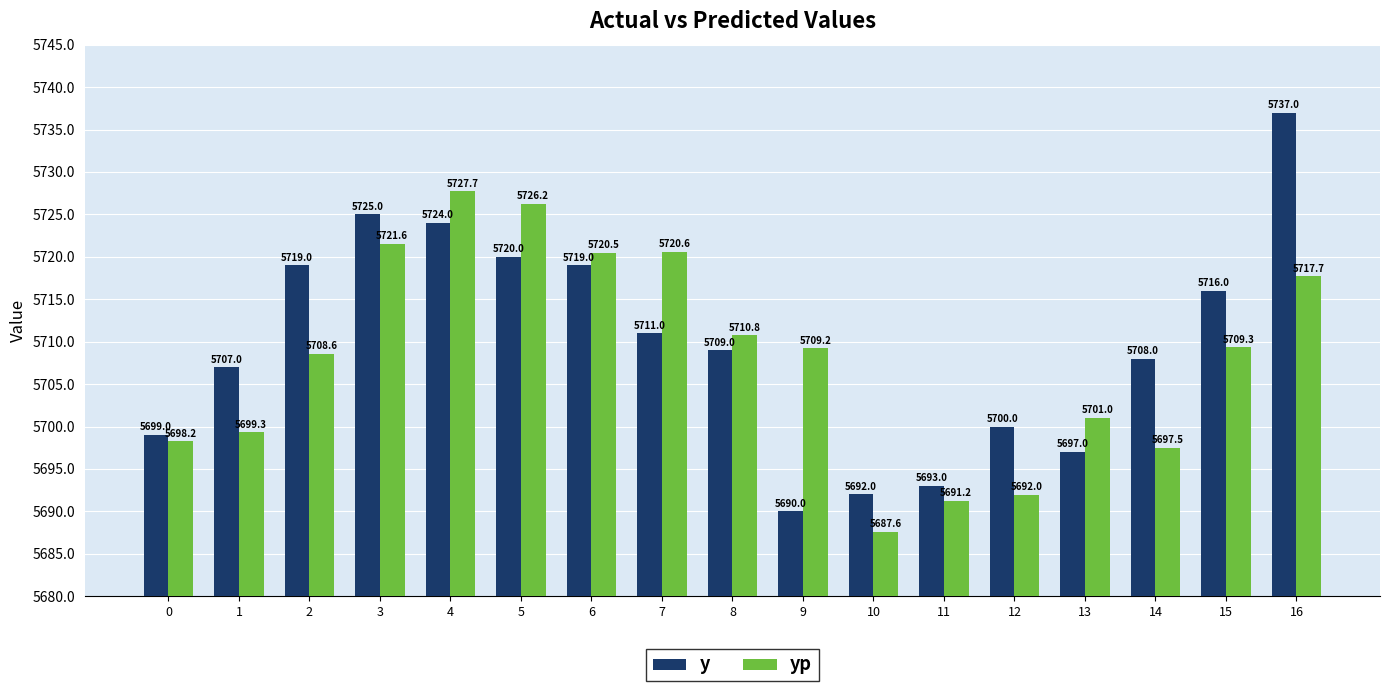

At which label does y first exceed 5709?

2